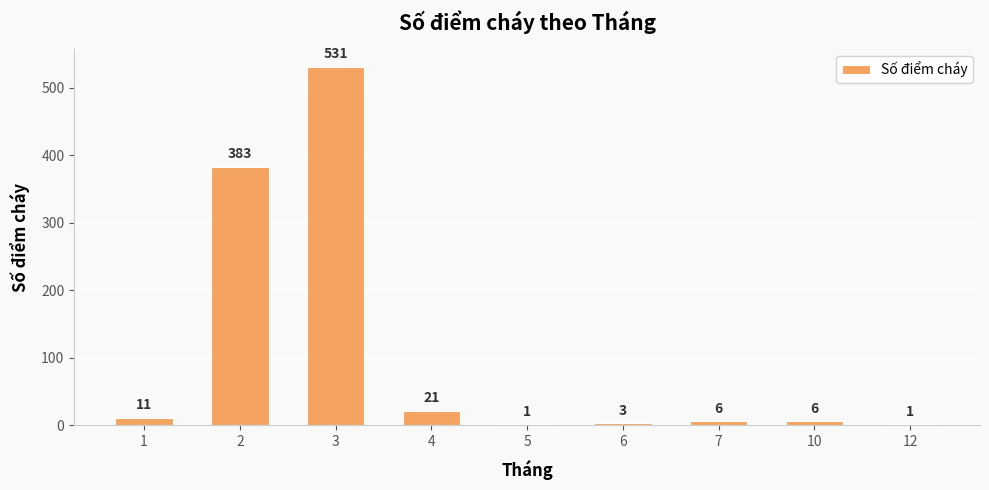

Is it true that the value at 3 is 757?

False